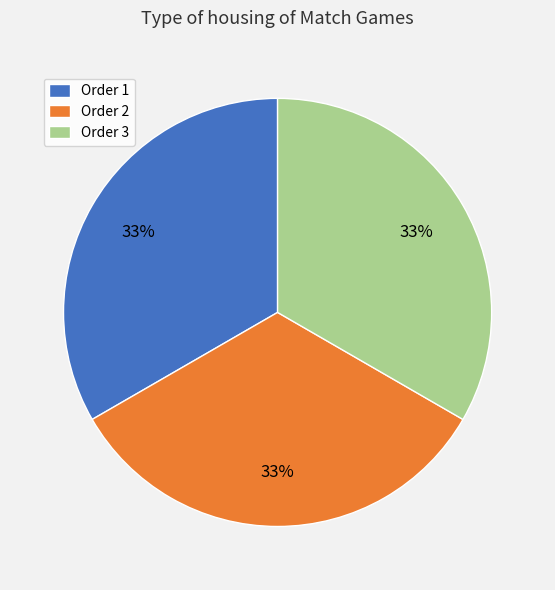

Is it true that Order 3 is 22% of the pie?

False